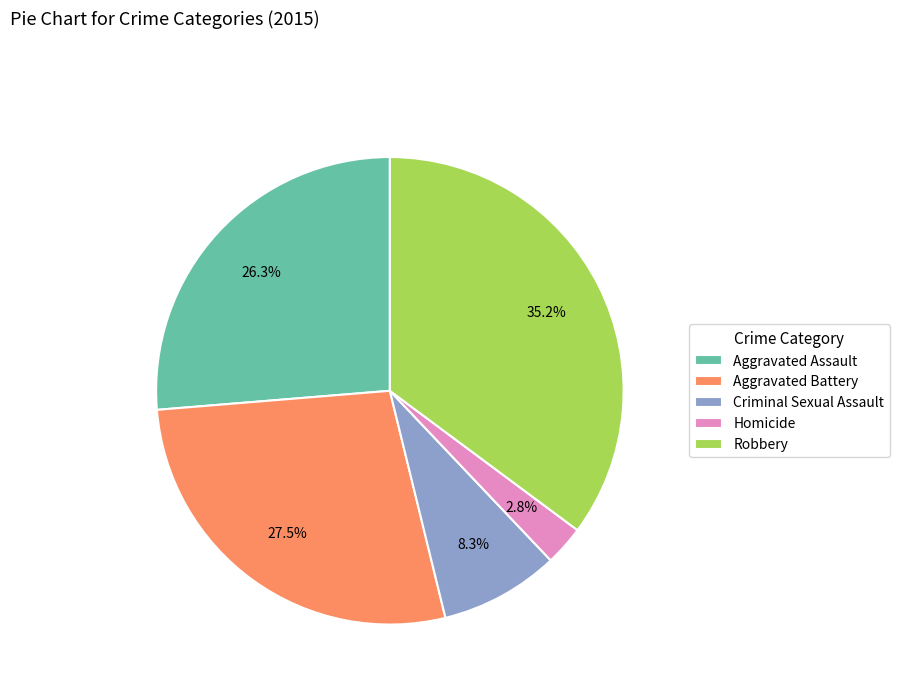

Which category has the smallest portion of the pie?

Homicide